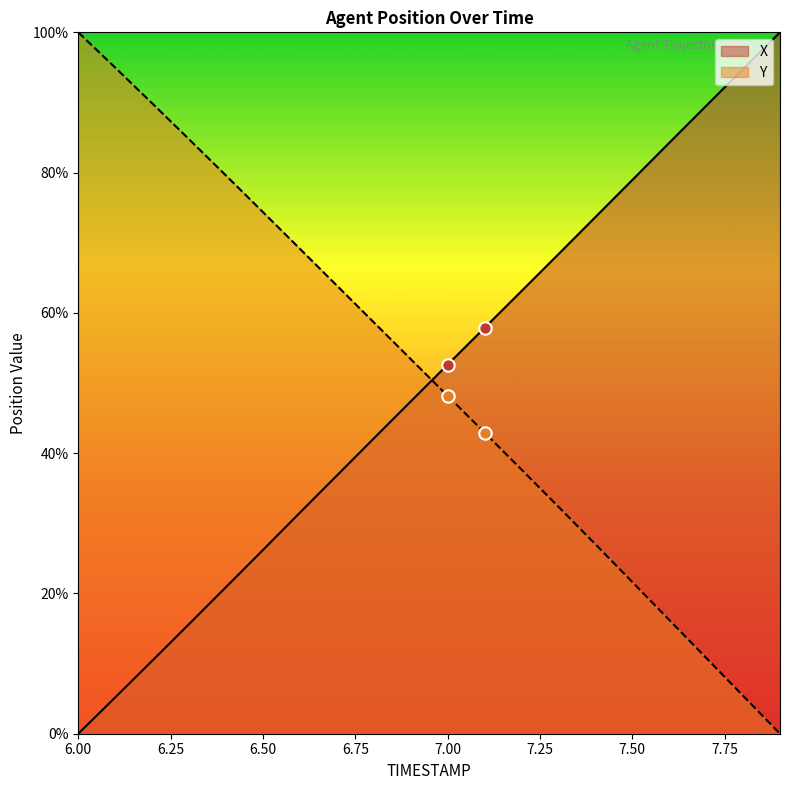

Which series reaches the minimum Y coordinate?

X